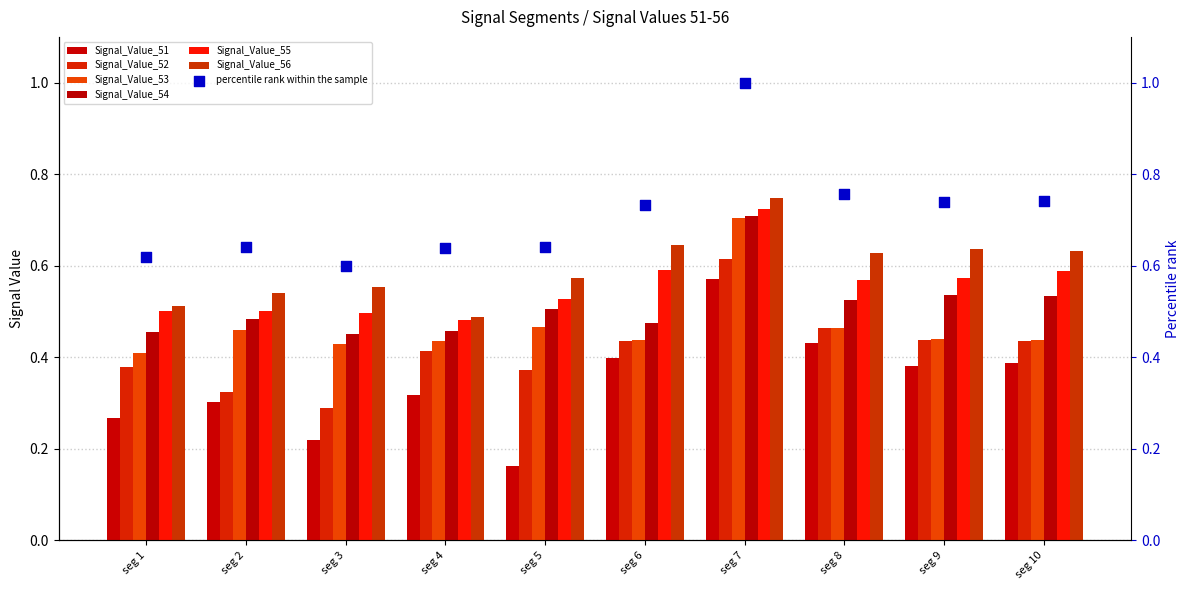

Which series has the largest total across all categories?

Signal_Value_56